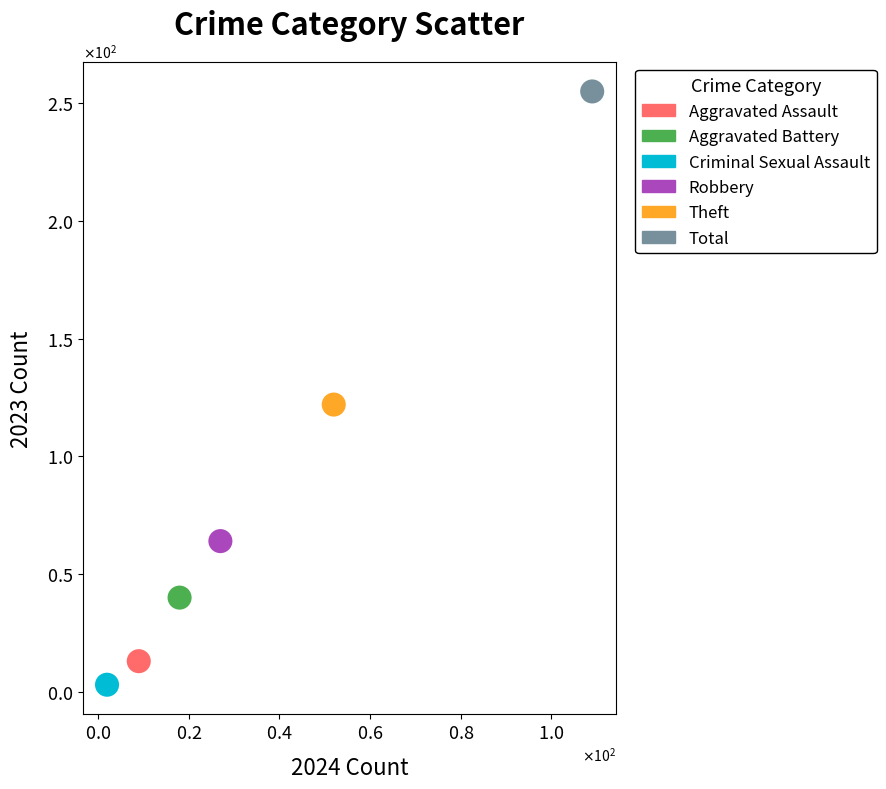

What are all the series names shown in the legend?

Aggravated Assault, Aggravated Battery, Criminal Sexual Assault, Robbery, Theft, Total